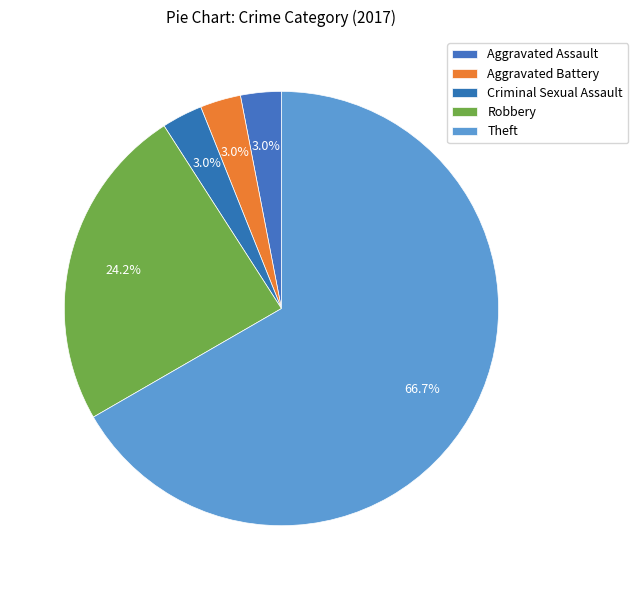

To the nearest percent, what percentage of the pie is Aggravated Battery?

3%